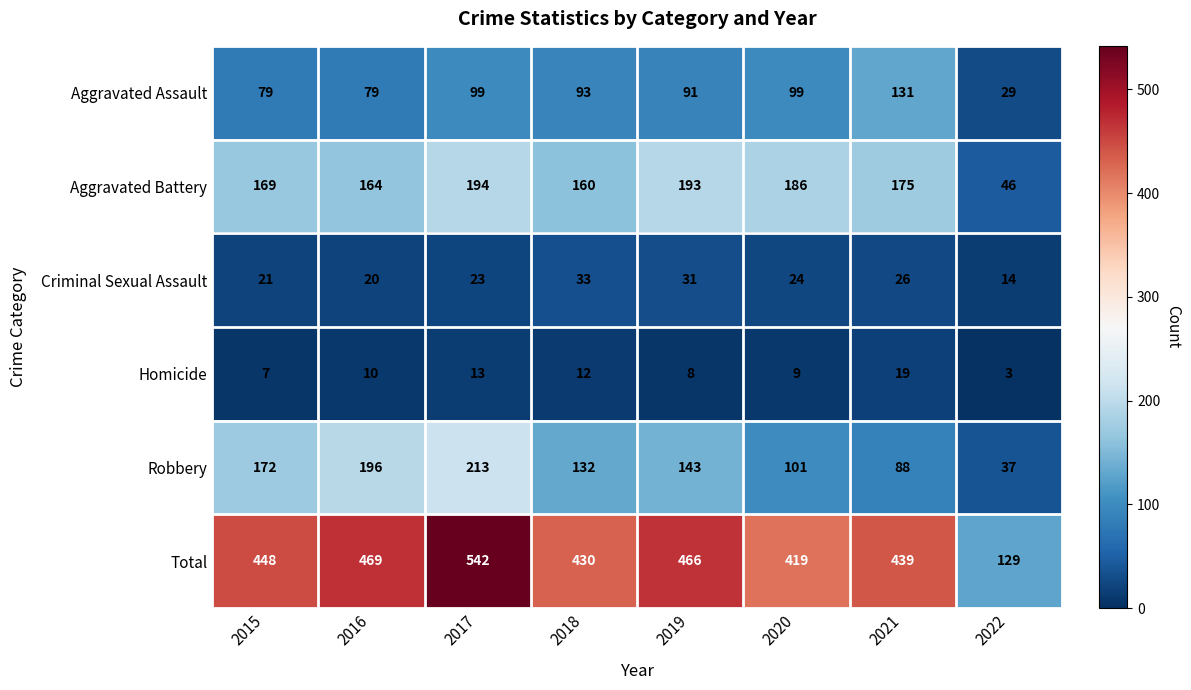

What is the highest value of the Total series?

542